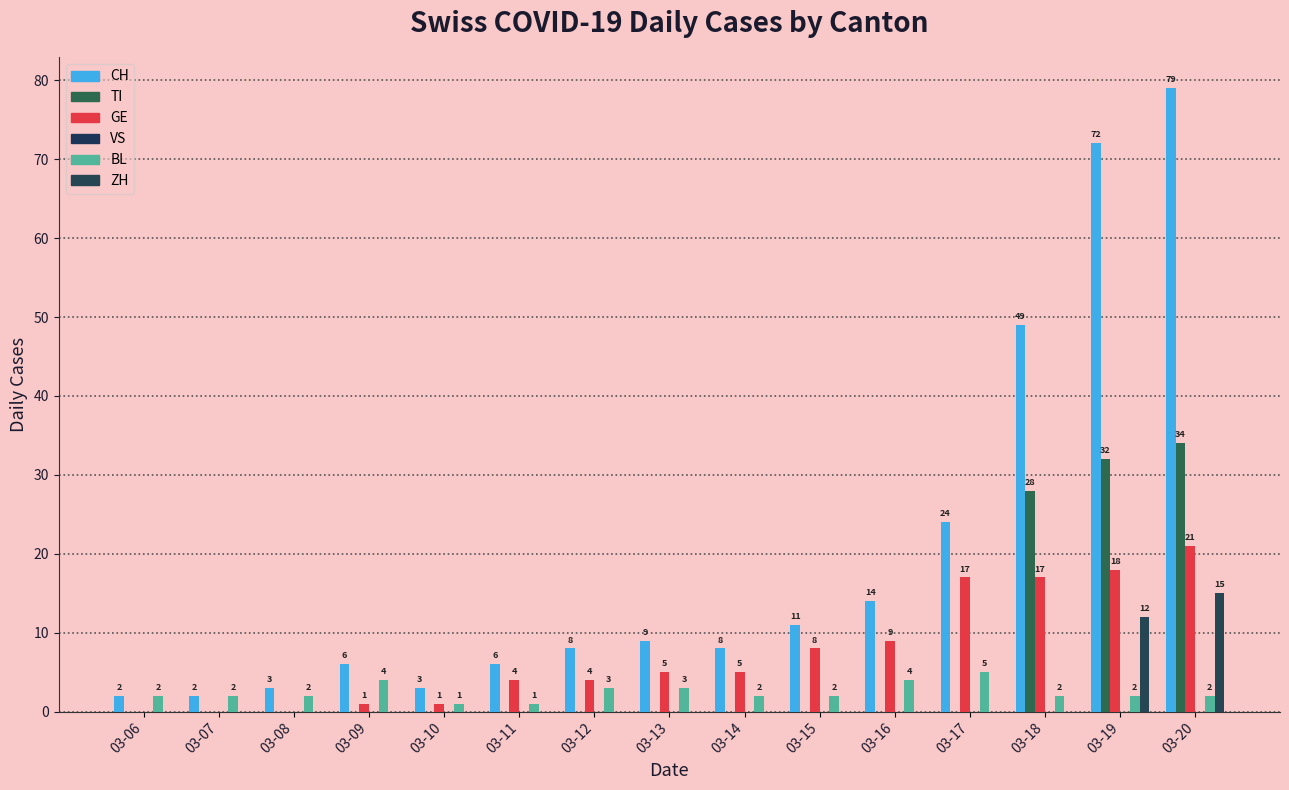

The GE series shows 28 at 03-19. True or false?

False